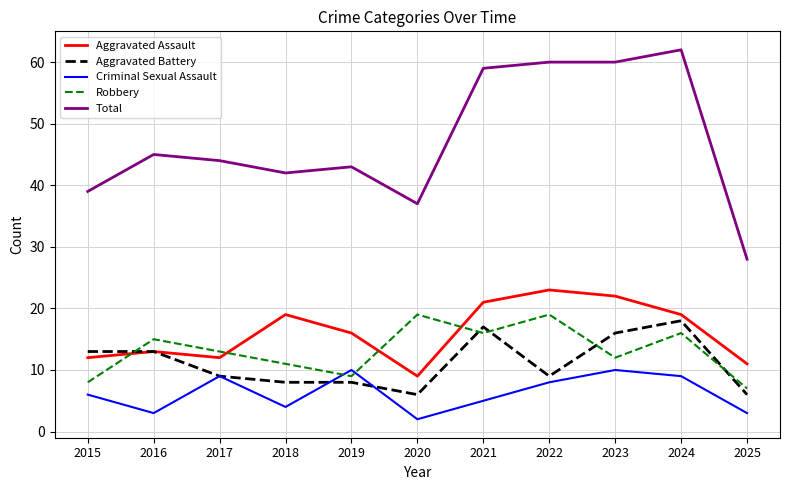

Read the Aggravated Battery value at 2018, to the nearest 10.

10